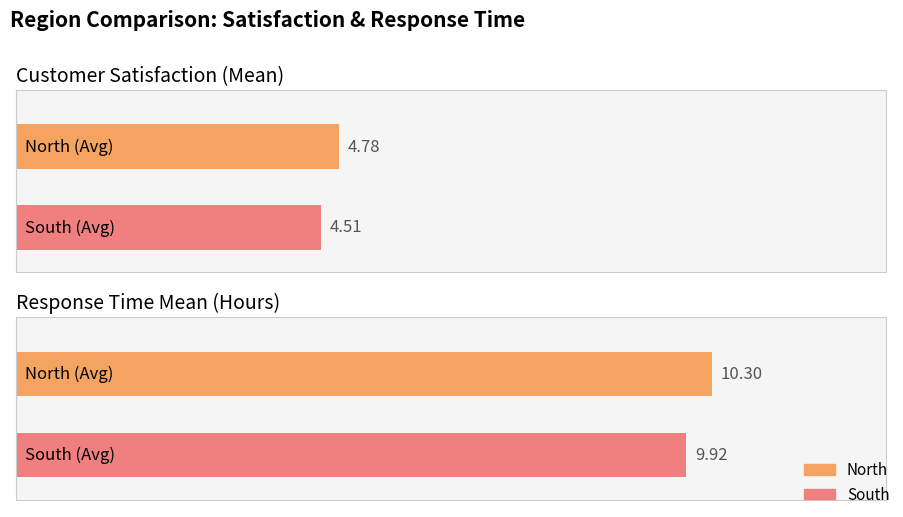

True or false: South has a value of 13.8 at Response Time Mean (Hours).

False